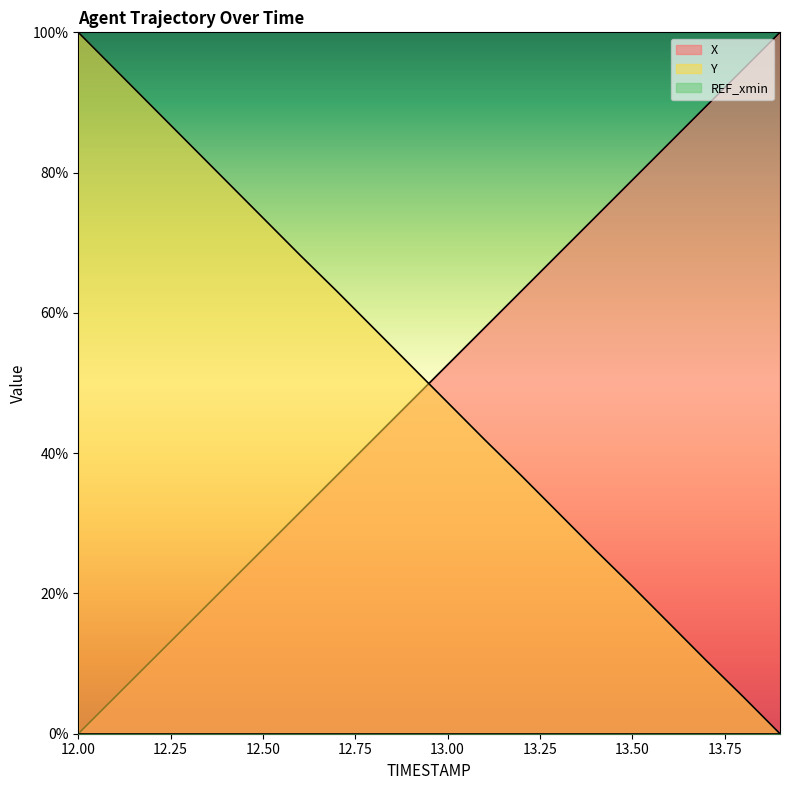

What is the difference between the maximum and second lowest values in the Y series?

94.7